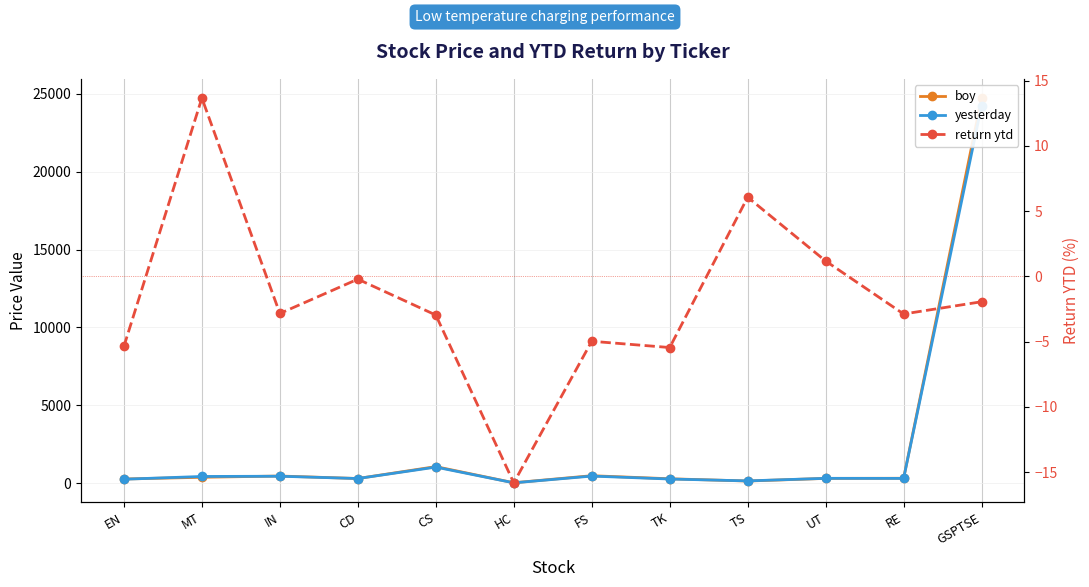

True or false: boy and return ytd cross at least once.

False